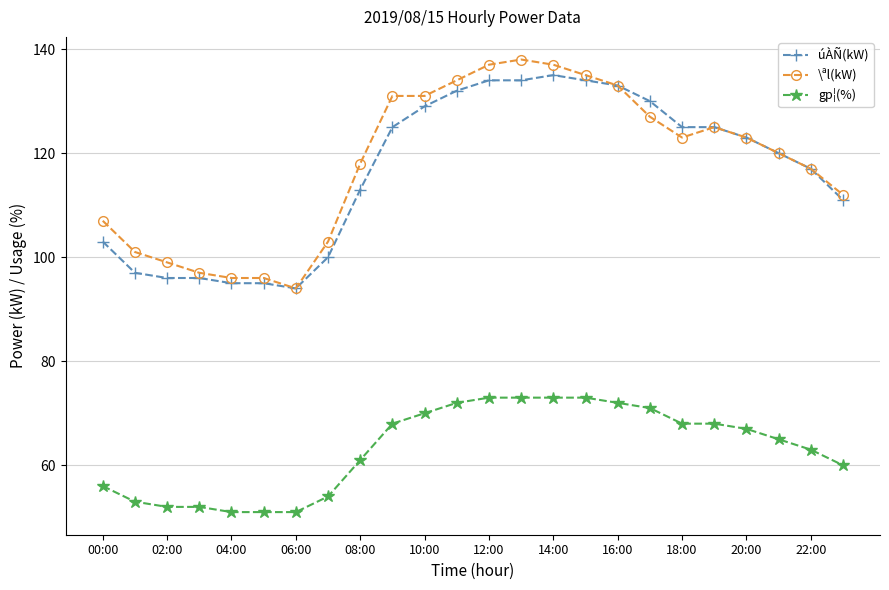

How many lines are shown in the chart?

3